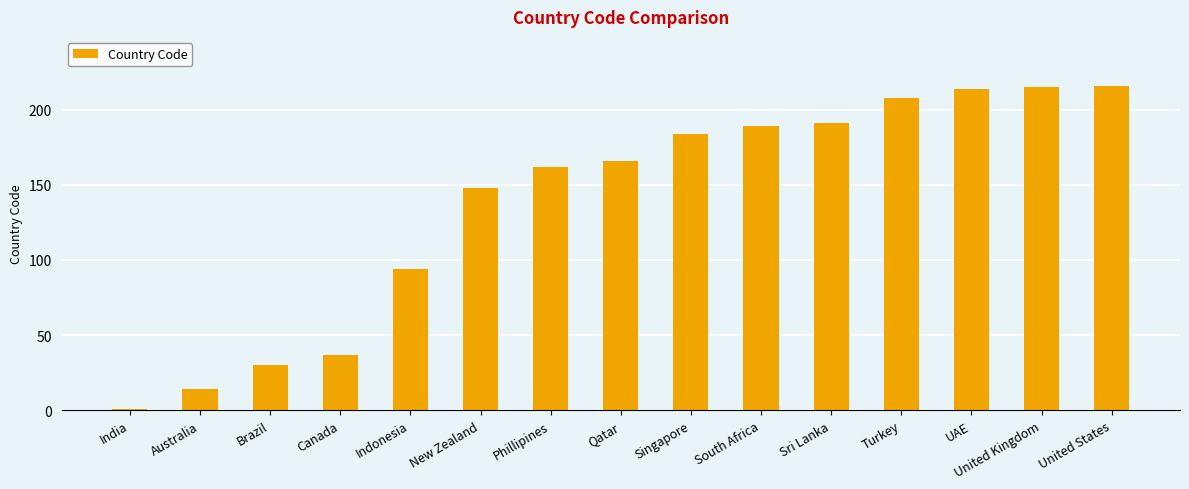

What is the value of the 4th bar from the left?

37